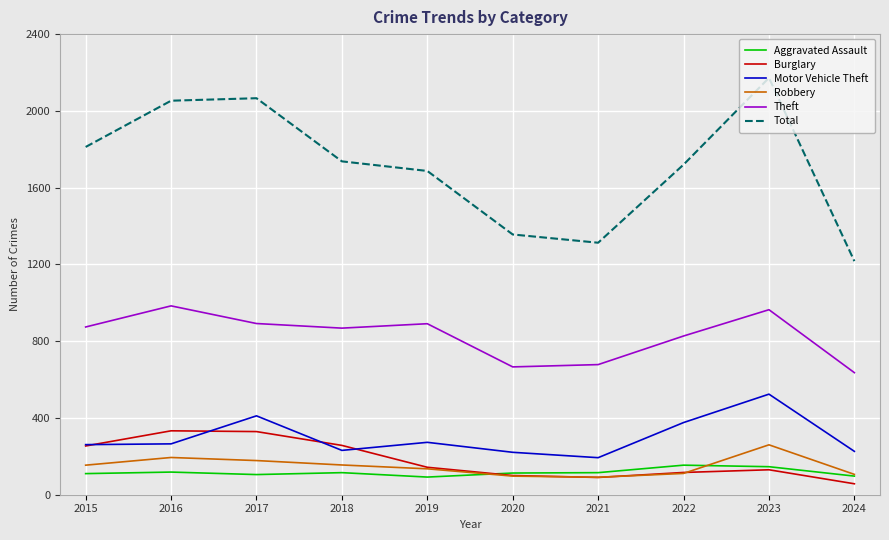

How many lines are shown in the chart?

6